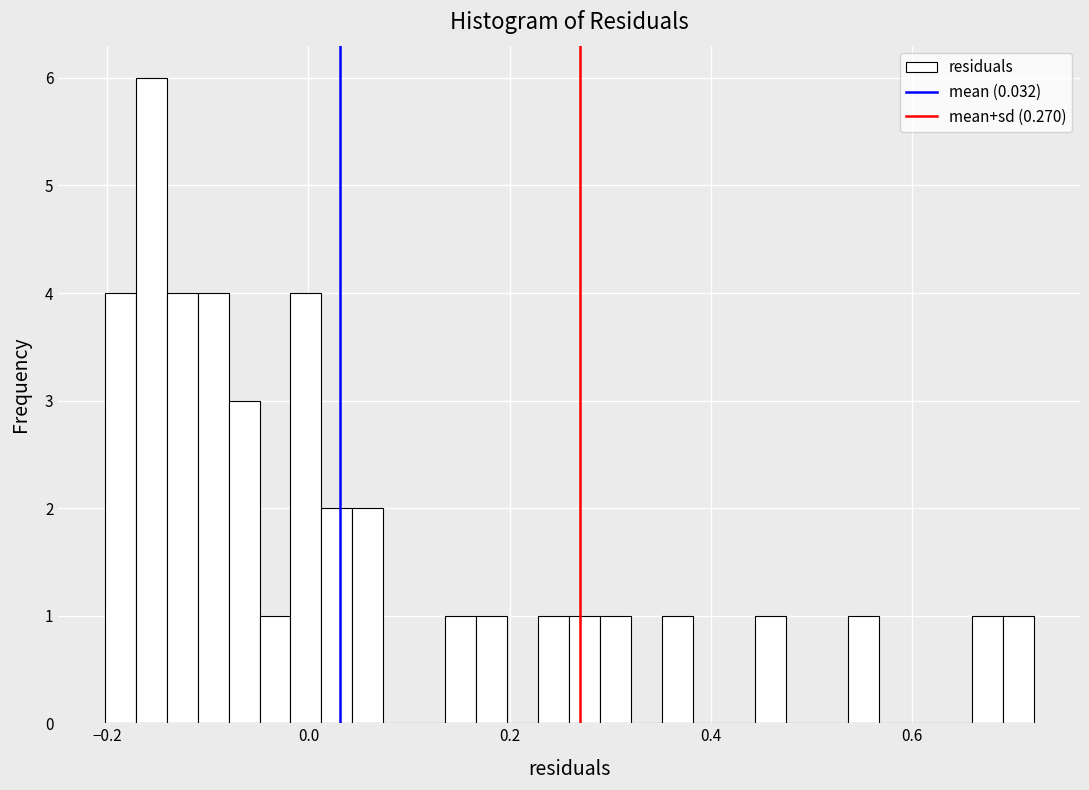

Read against the x-axis, roughly where is the centre of the tallest bar?

-0.16